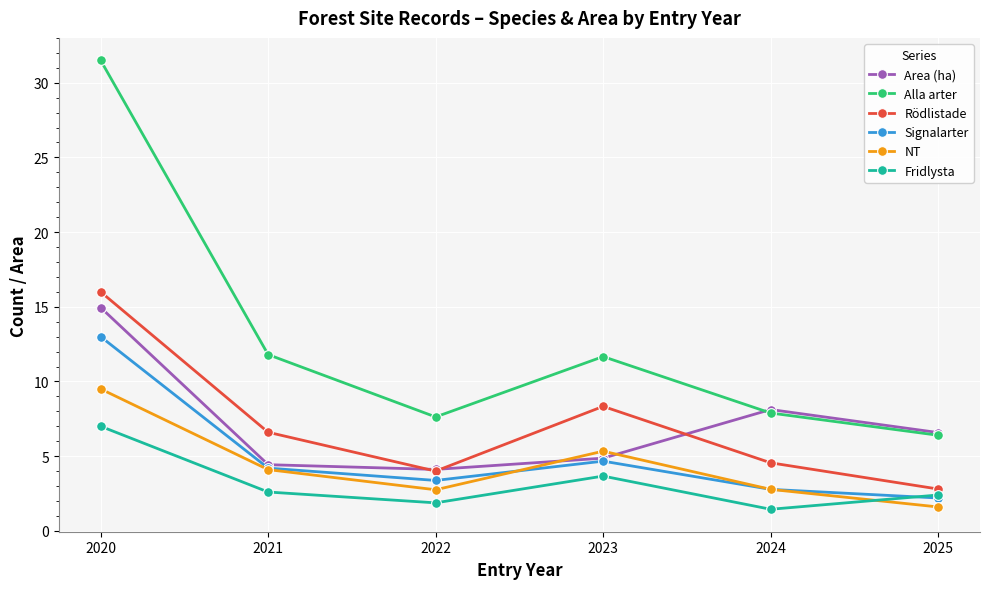

At which category does Alla arter reach its first local peak?

2023